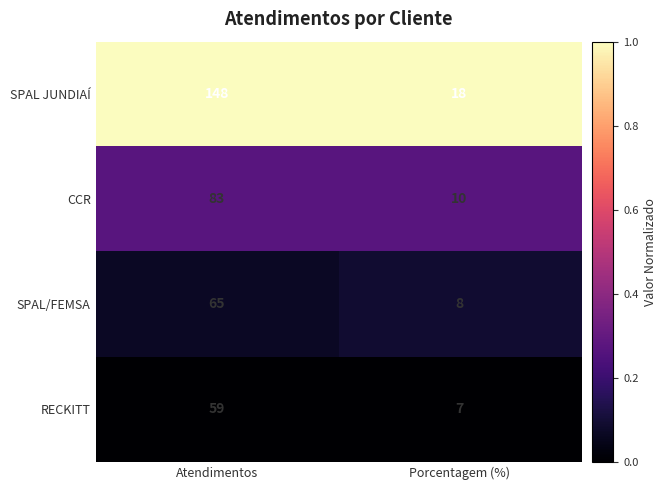

Read the RECKITT value at Atendimentos.

59